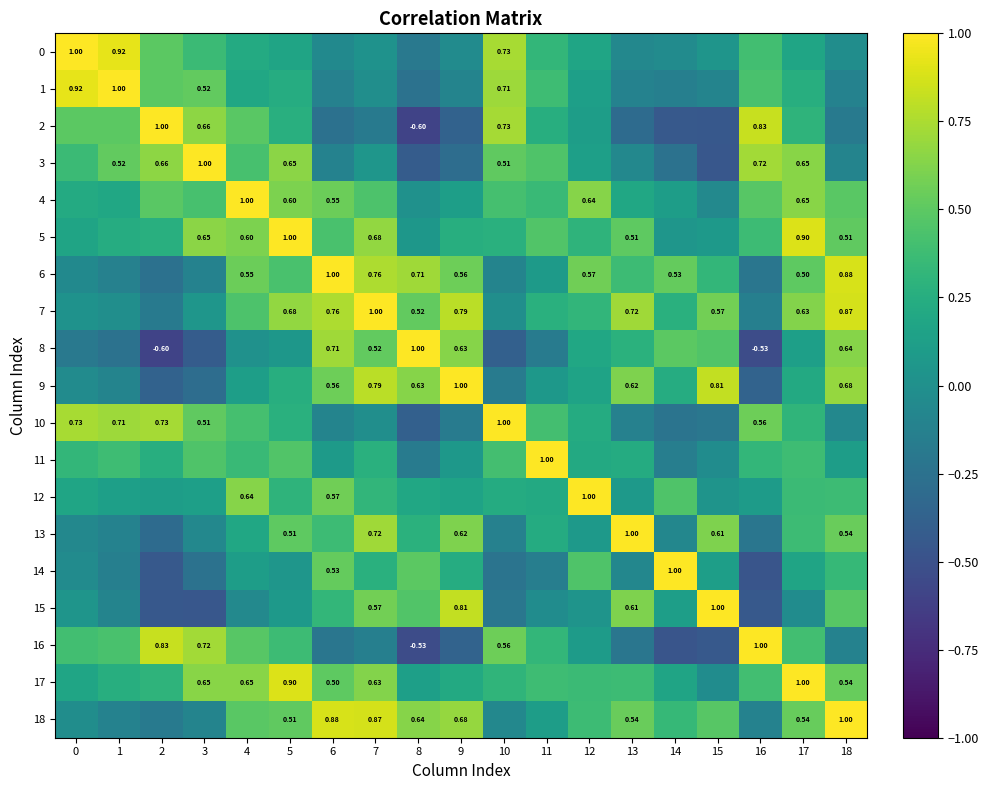

How many series are shown in this chart?

19